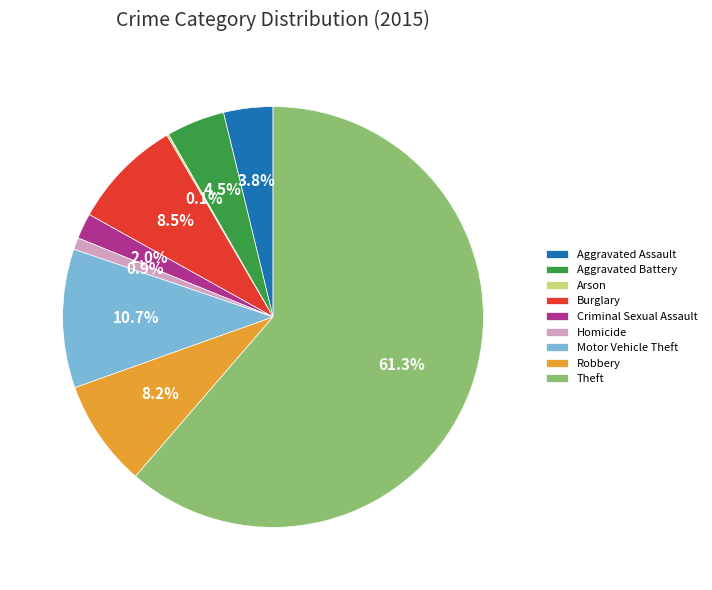

Does Theft account for over 50% of the chart?

Yes